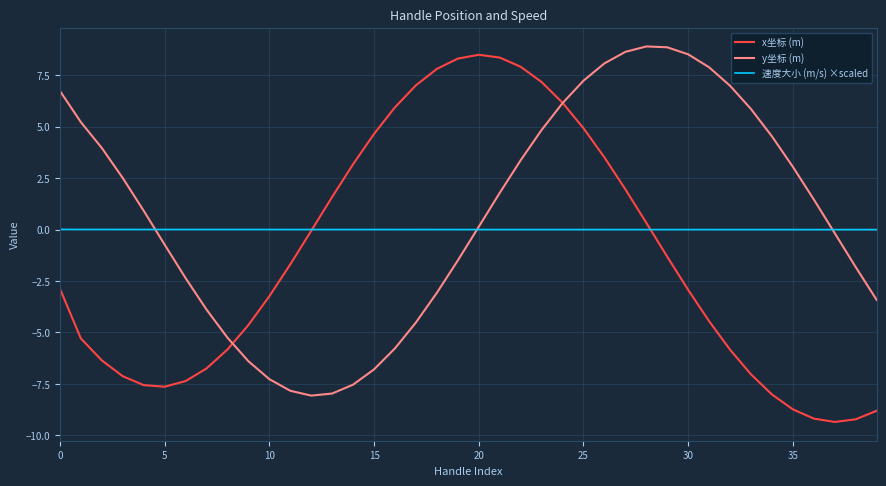

What is the difference between the maximum and minimum values in the y坐标 (m) series?

17.0